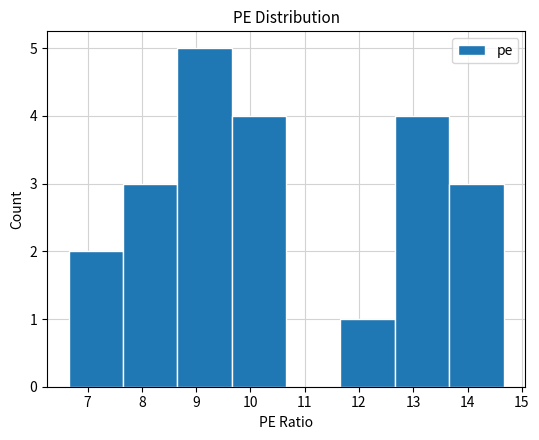

What is the height of the bar covering 8.7 to 9.7 on the x-axis? Neither the bar edges nor the heights are printed on the chart, so give them approximately, as read against the axes.

5